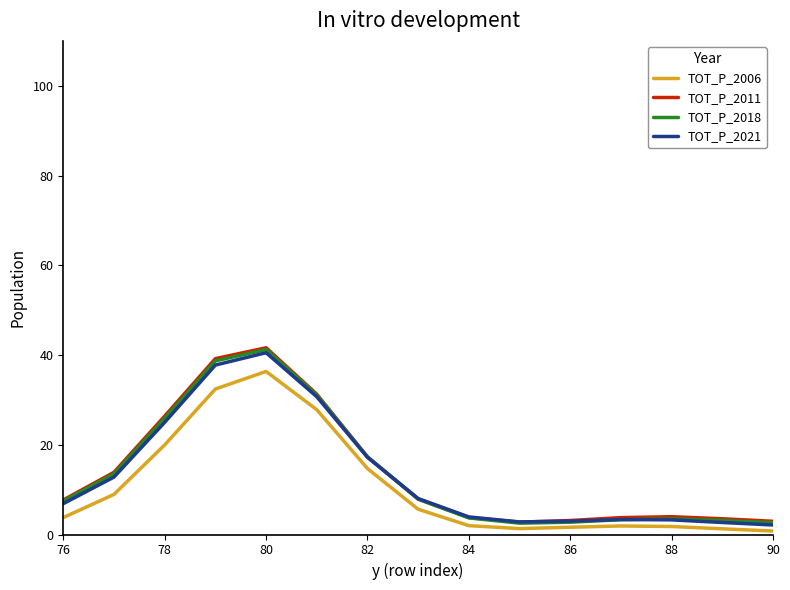

Which series has the largest range (max minus min)?

TOT_P_2011